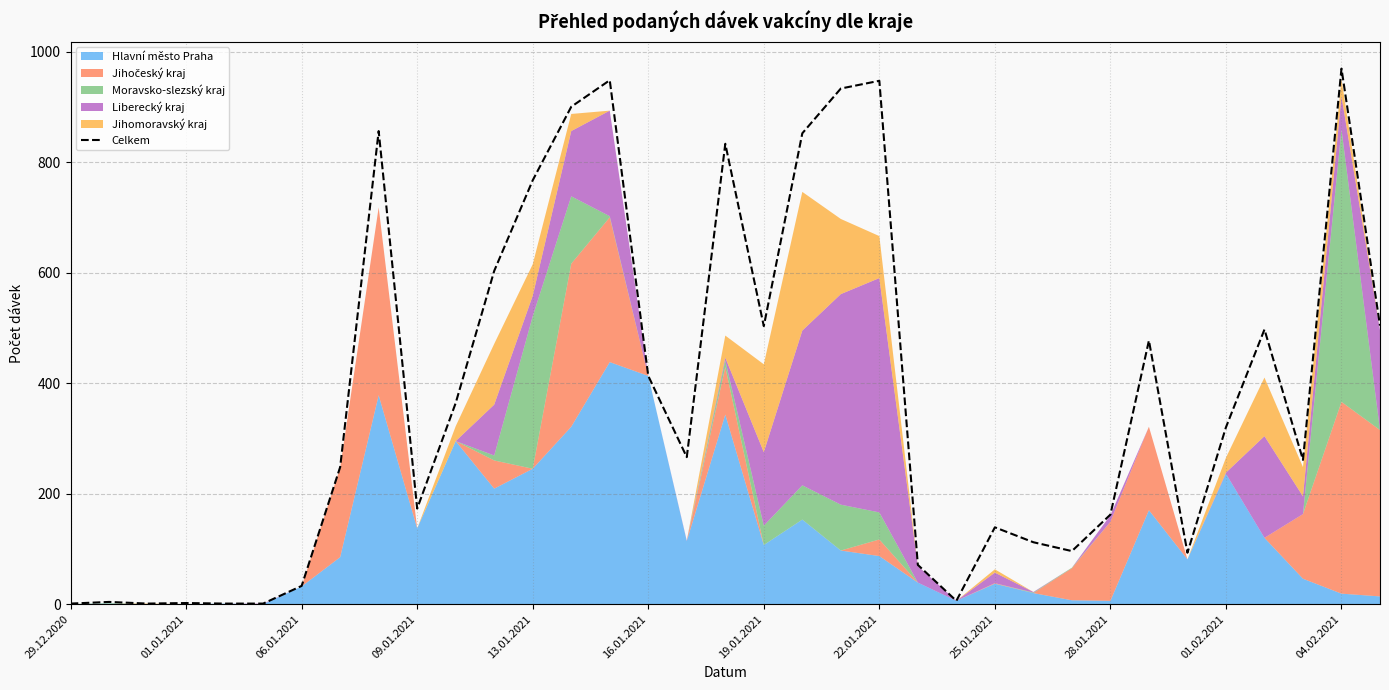

What is the sum of all values?

13356